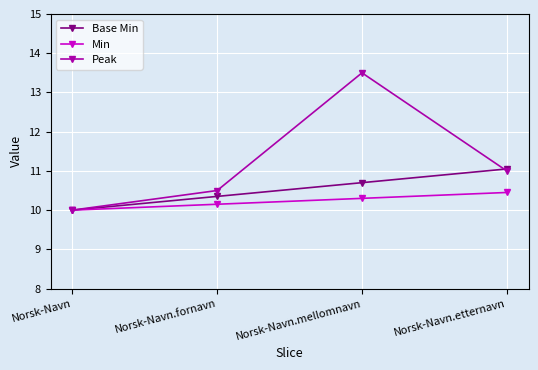

Which category has the lowest value in the Min series?

Norsk-Navn